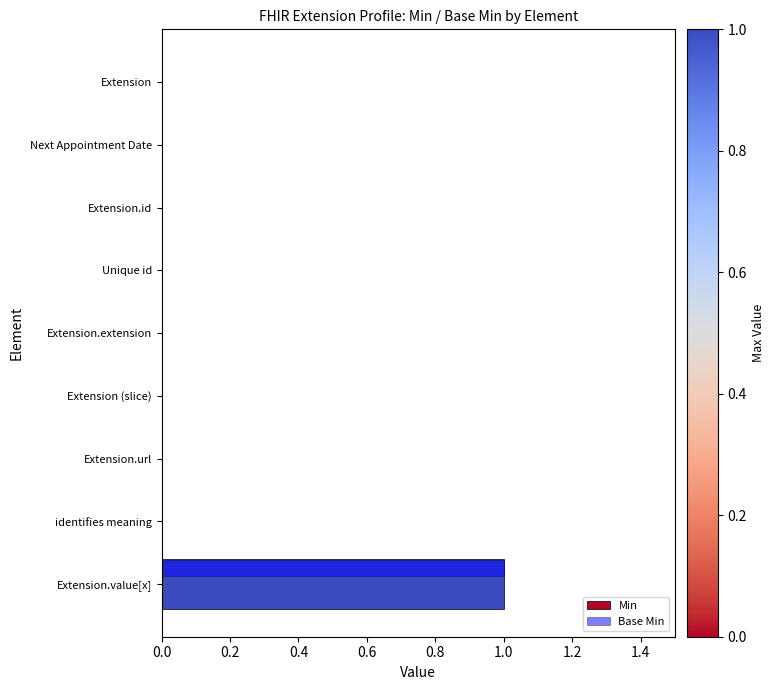

At which label does Base Min reach its peak?

Extension.value[x]